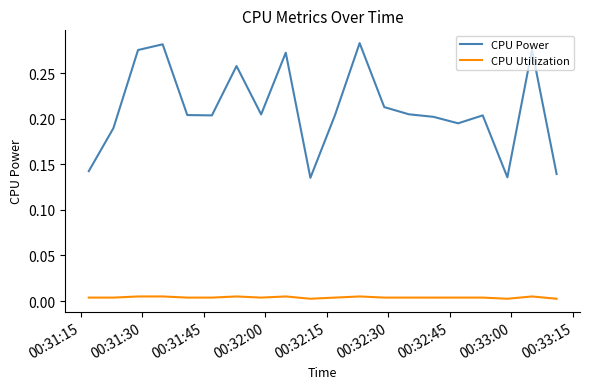

Which series has the largest range (max minus min)?

CPU Power